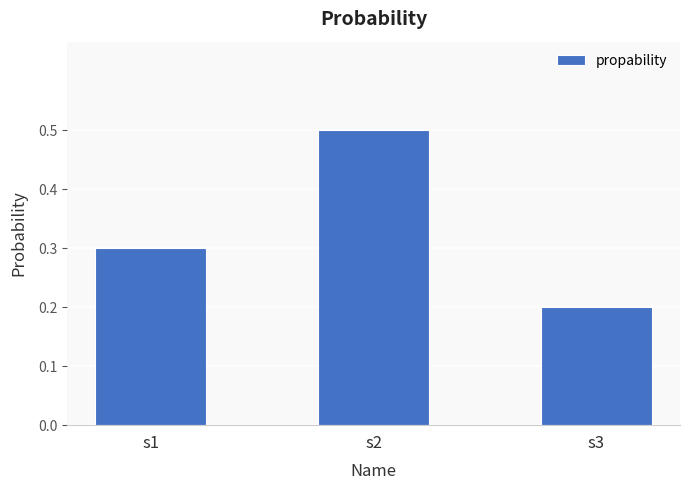

Are the bars grouped side by side (vs. stacked)?

No